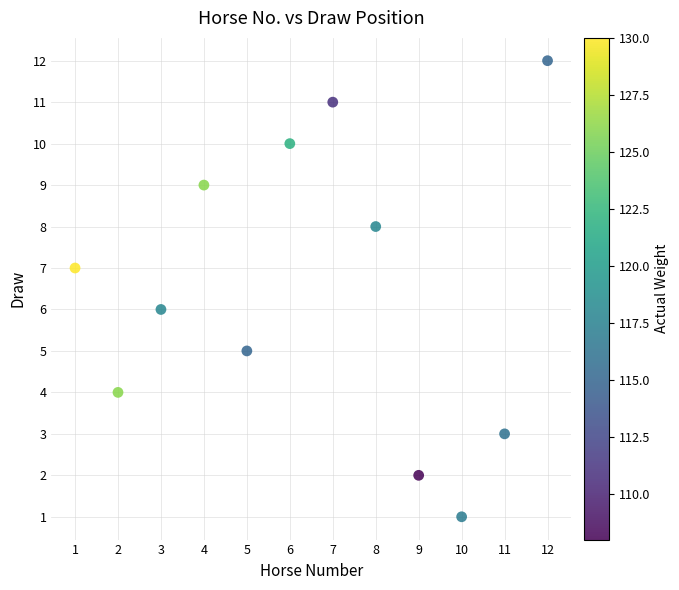

What is the range of X values (max minus min)?

11